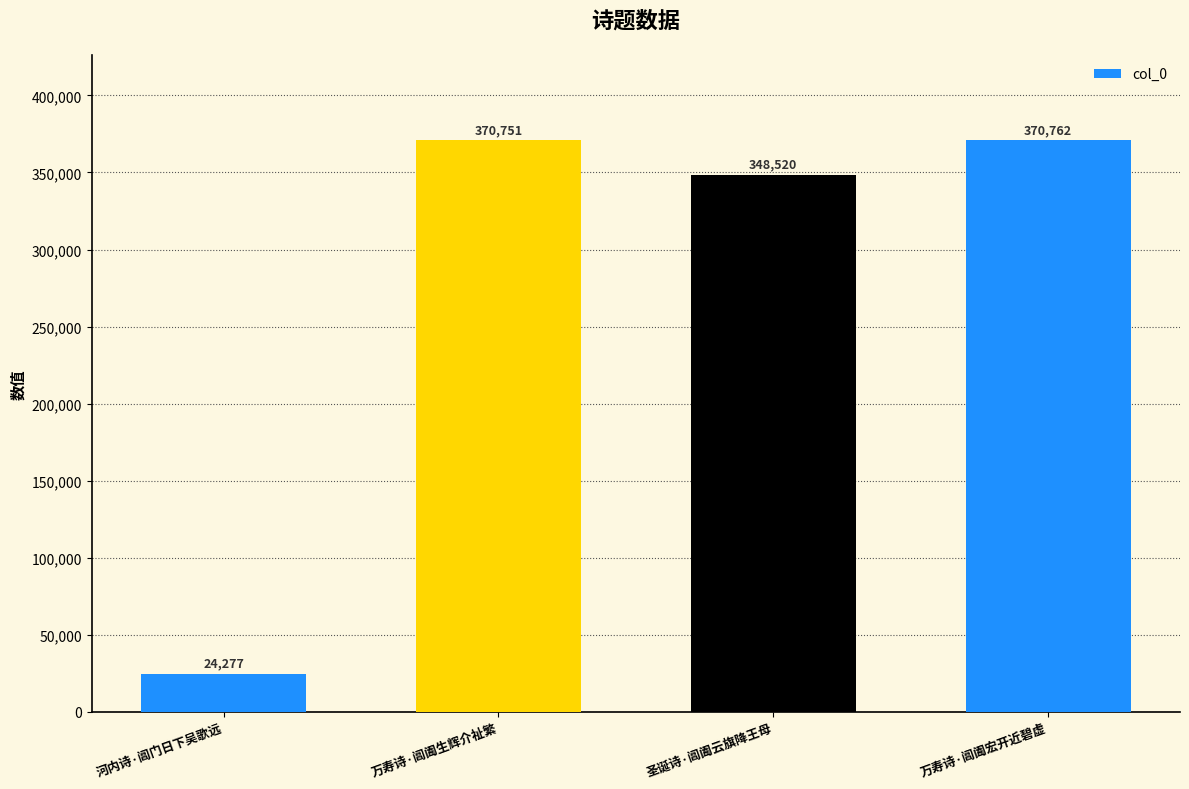

How many series are shown in this chart?

1